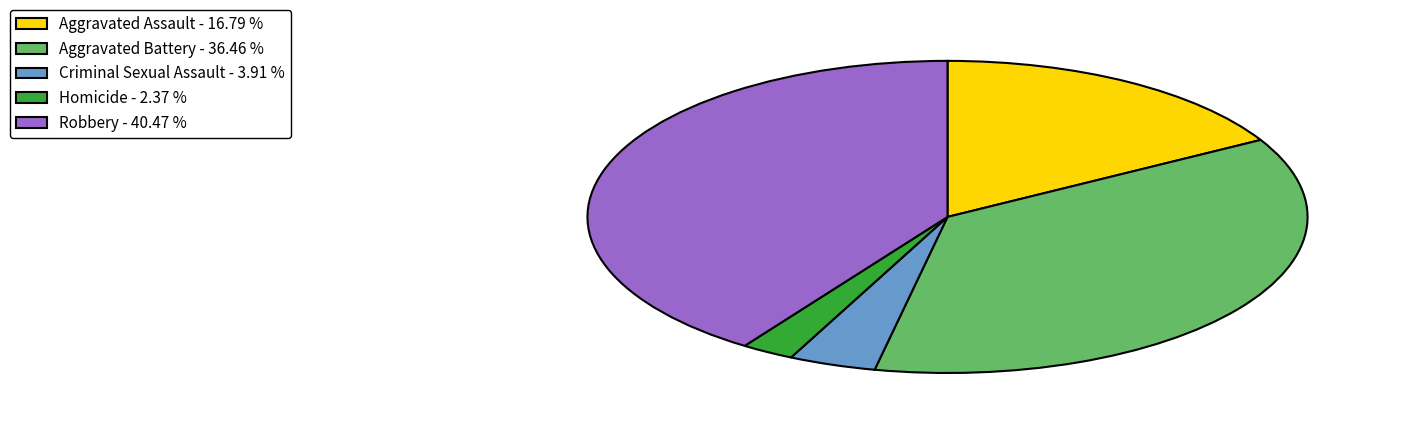

Is the sum of Aggravated Assault - 16.79 % and Aggravated Battery - 36.46 % greater than half?

Yes